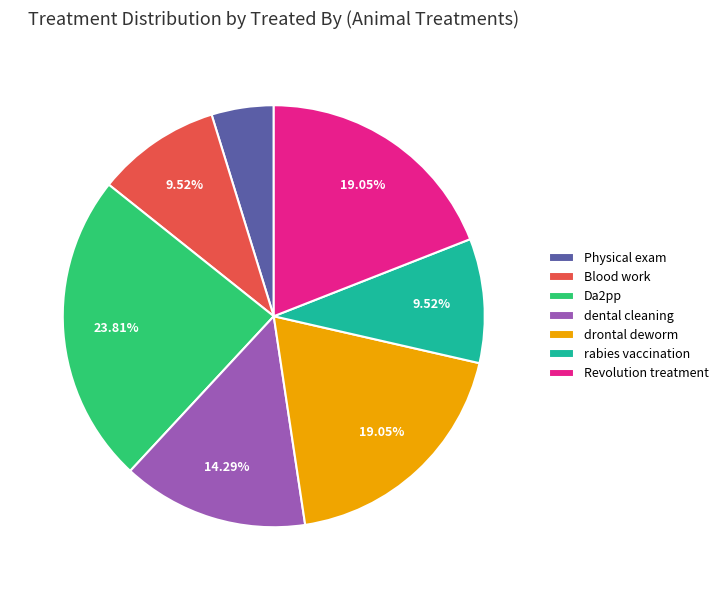

What percentage is the Da2pp slice, to the nearest percent?

24%